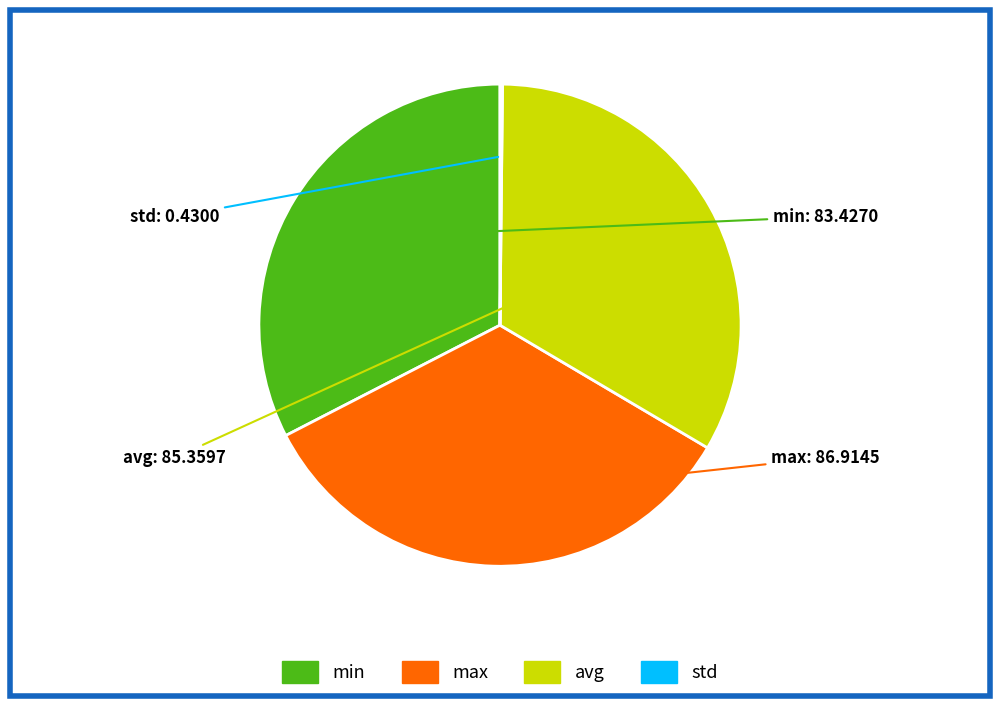

Between max and min, which is larger?

max